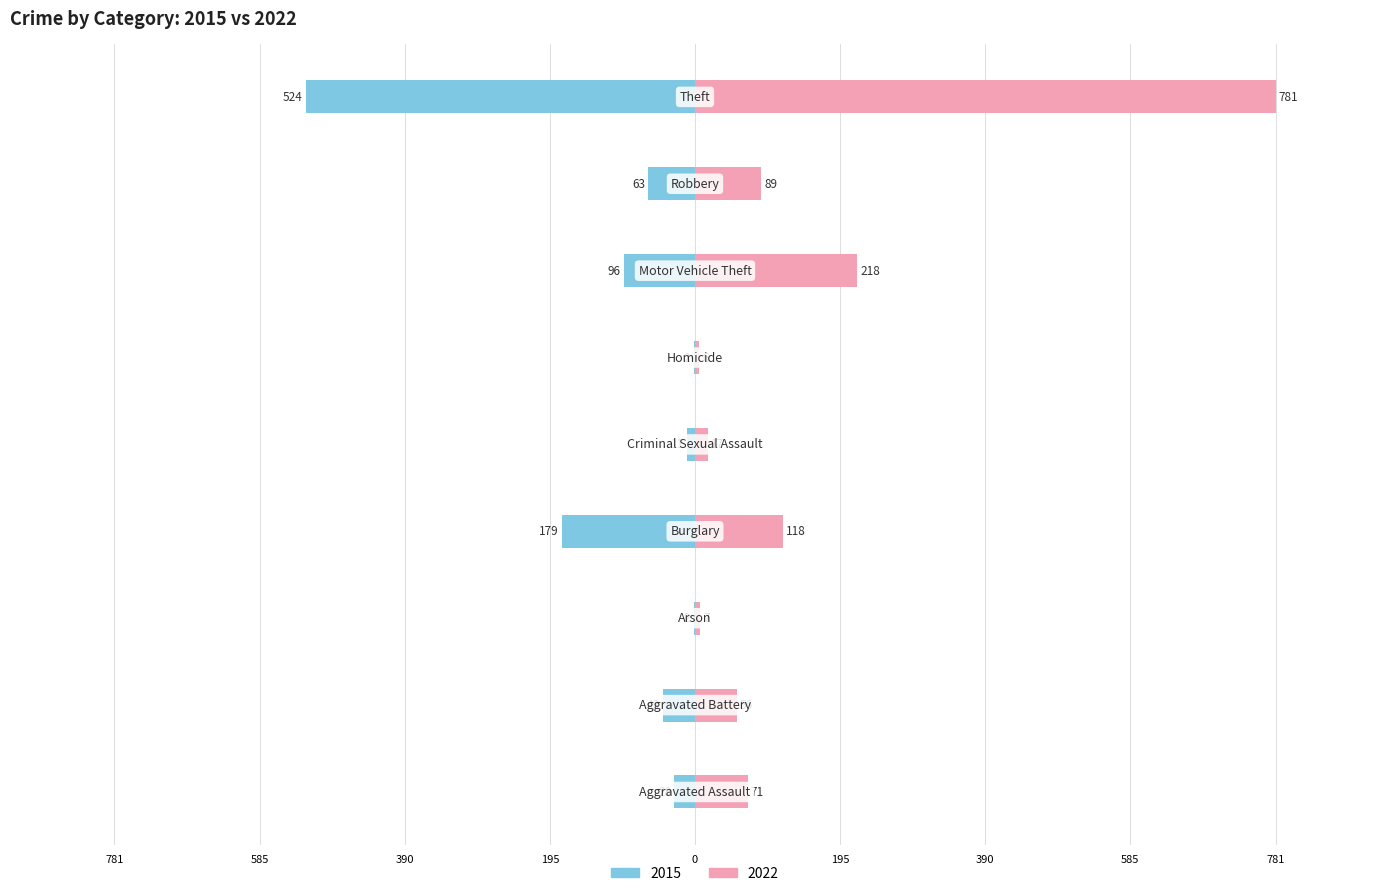

What is the sum of the 2022 values at Robbery and Criminal Sexual Assault?

106